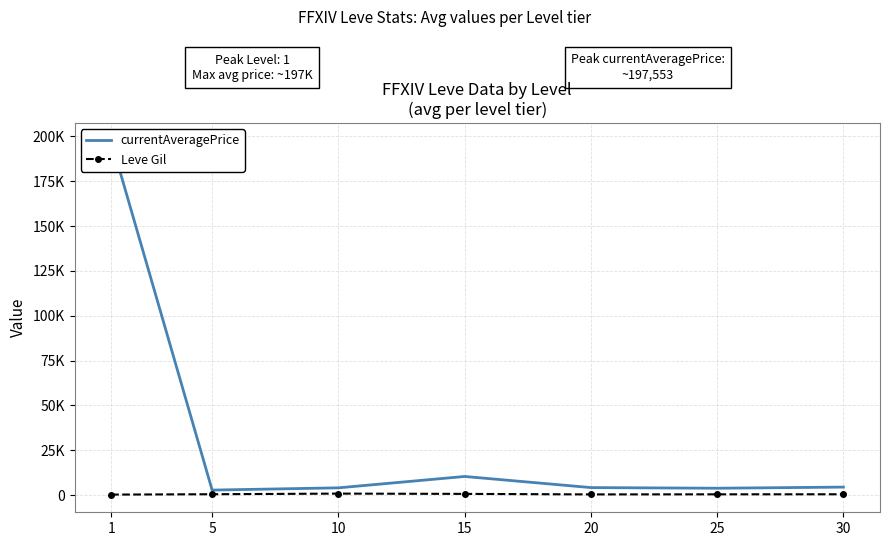

What is the sum of all Leve Gil values?

3213